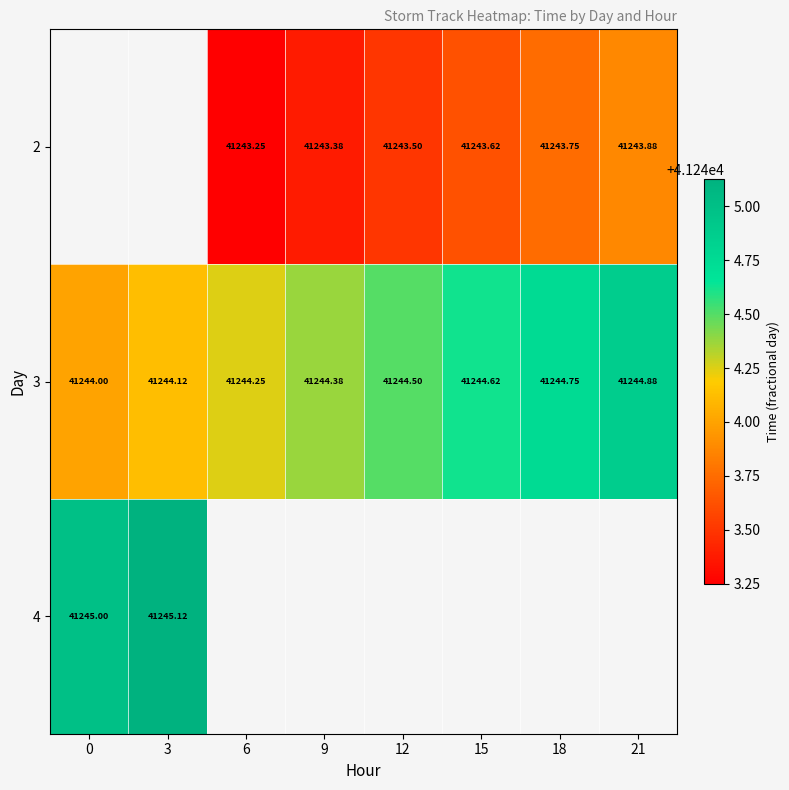

What is the maximum value shown in the chart?

41245.1